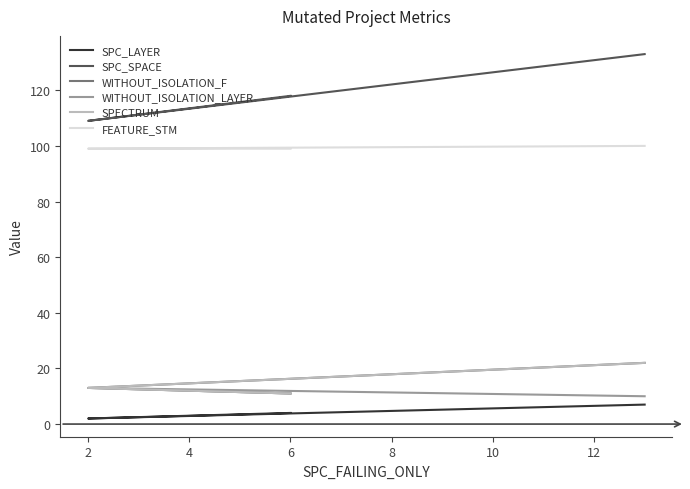

What is the maximum value shown in the chart?

133